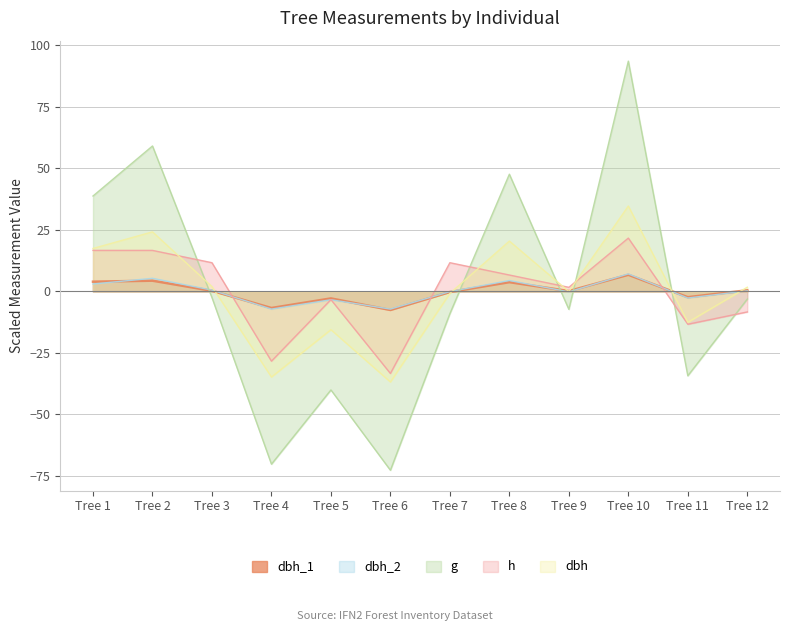

What is the difference between the maximum and second lowest values in the g series?

163.8